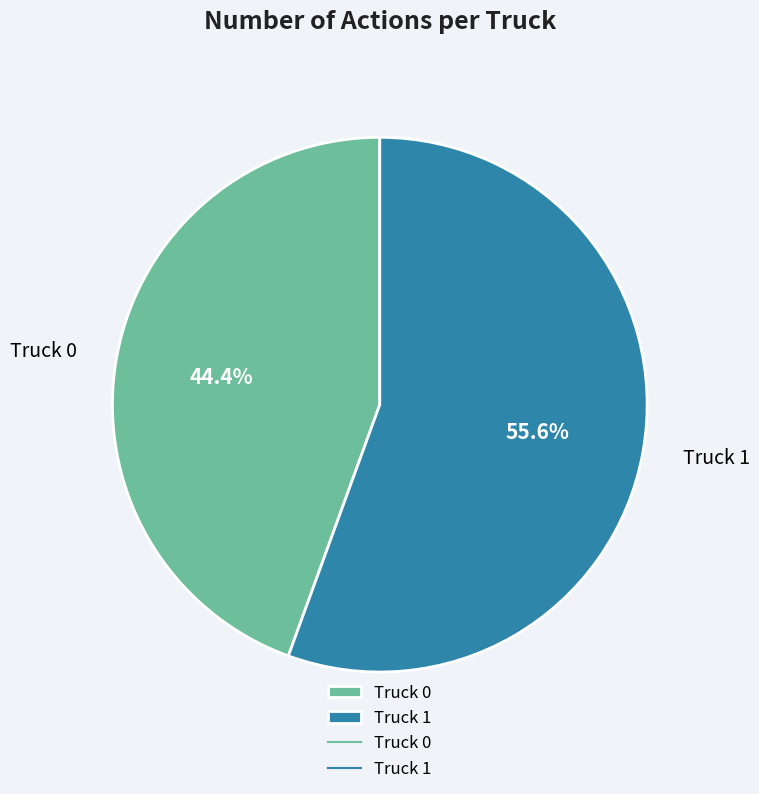

Which slice is the largest?

Truck 1